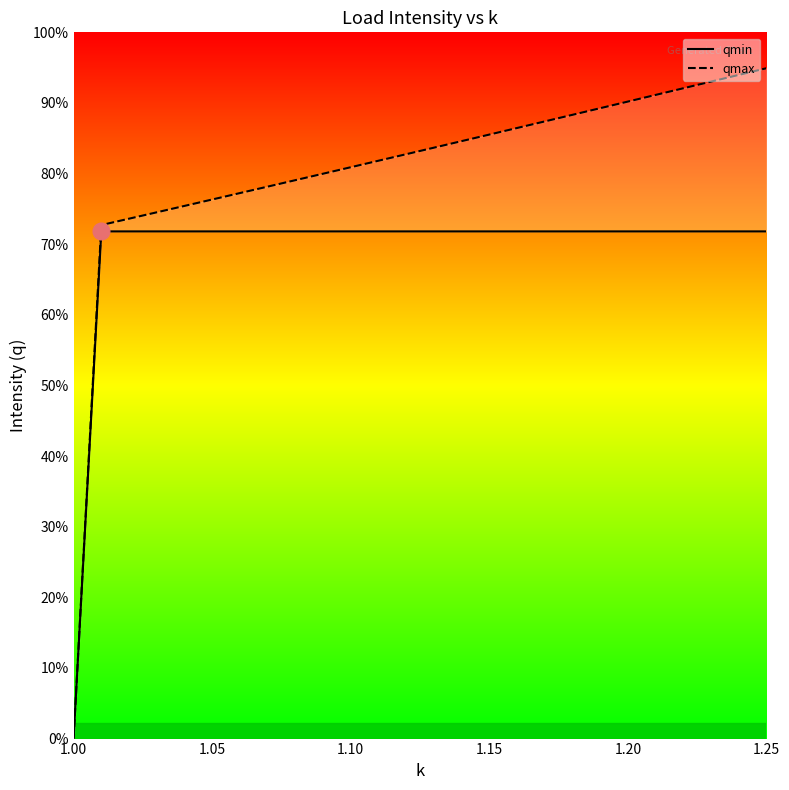

List the series in order of their peak value, highest first.

qmax, qmin